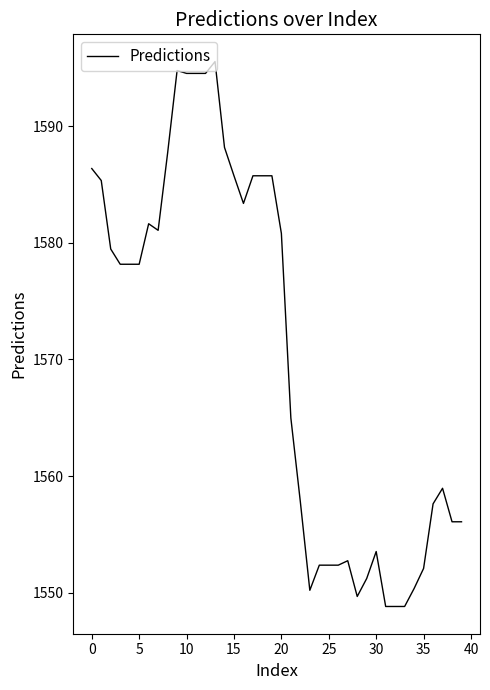

What is the difference between the maximum and minimum values?

46.7